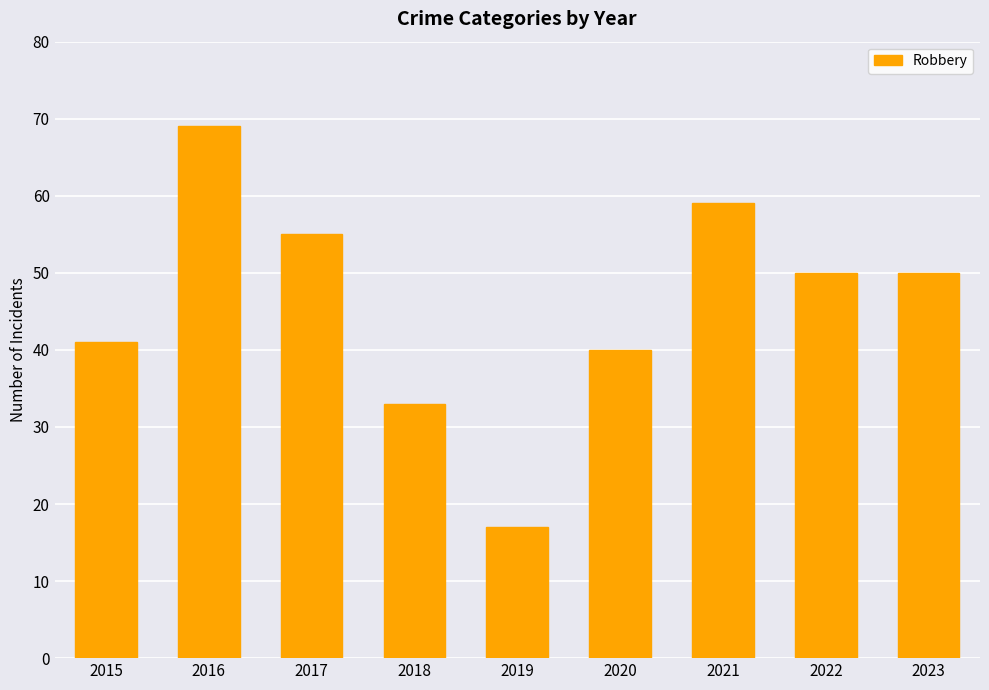

How many bars are there in total?

9